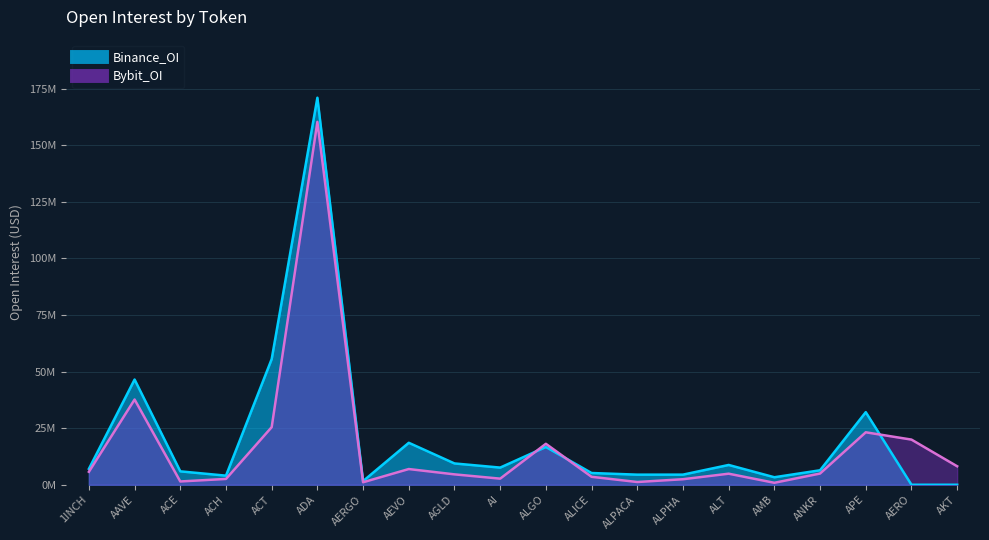

Which category has the lowest value across all series?

AERO